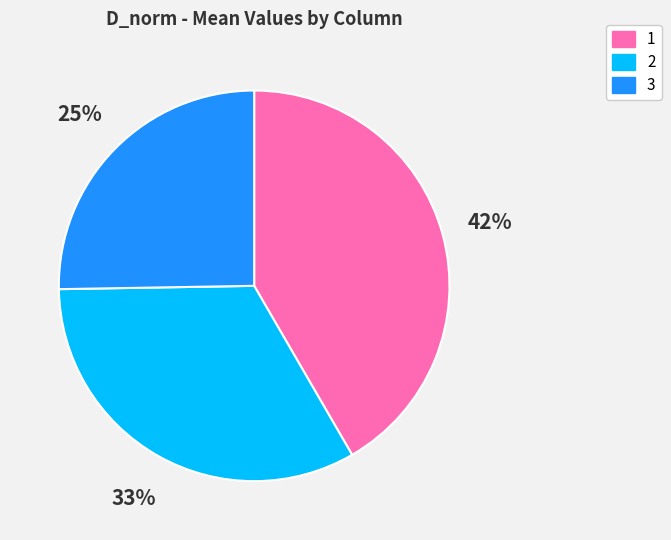

Is there any slice that represents more than half of the pie?

No